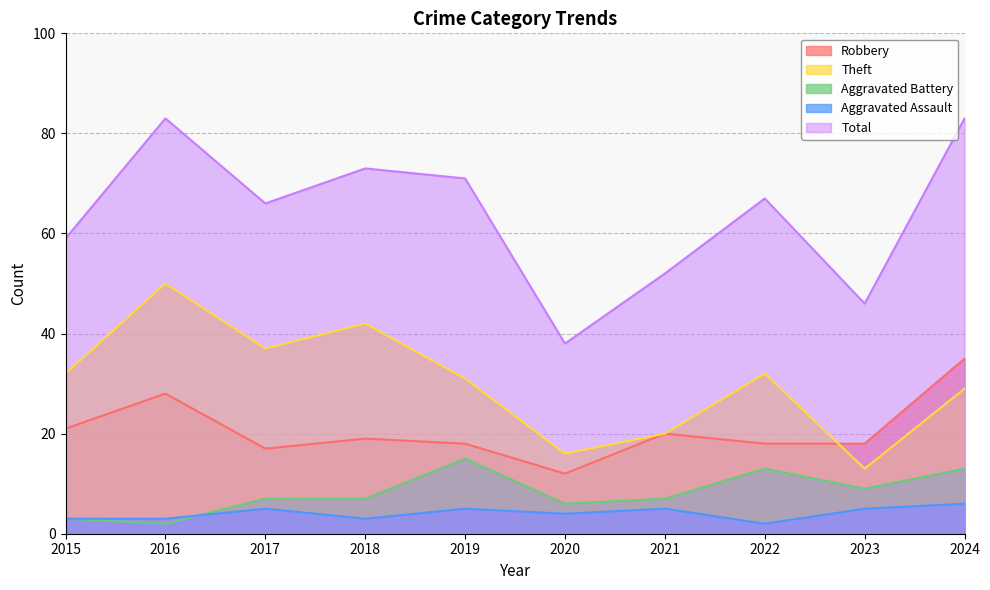

What is the average value of the Robbery series?

21